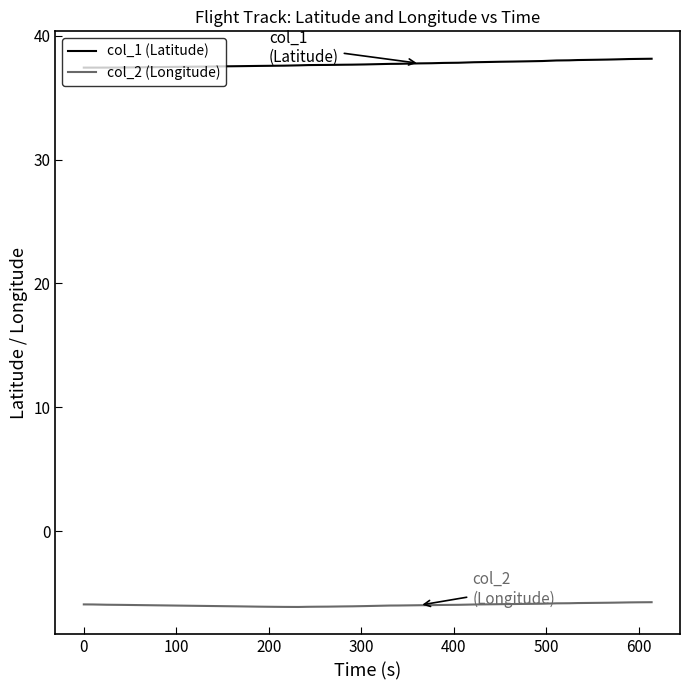

What is the maximum value shown in the chart?

38.1